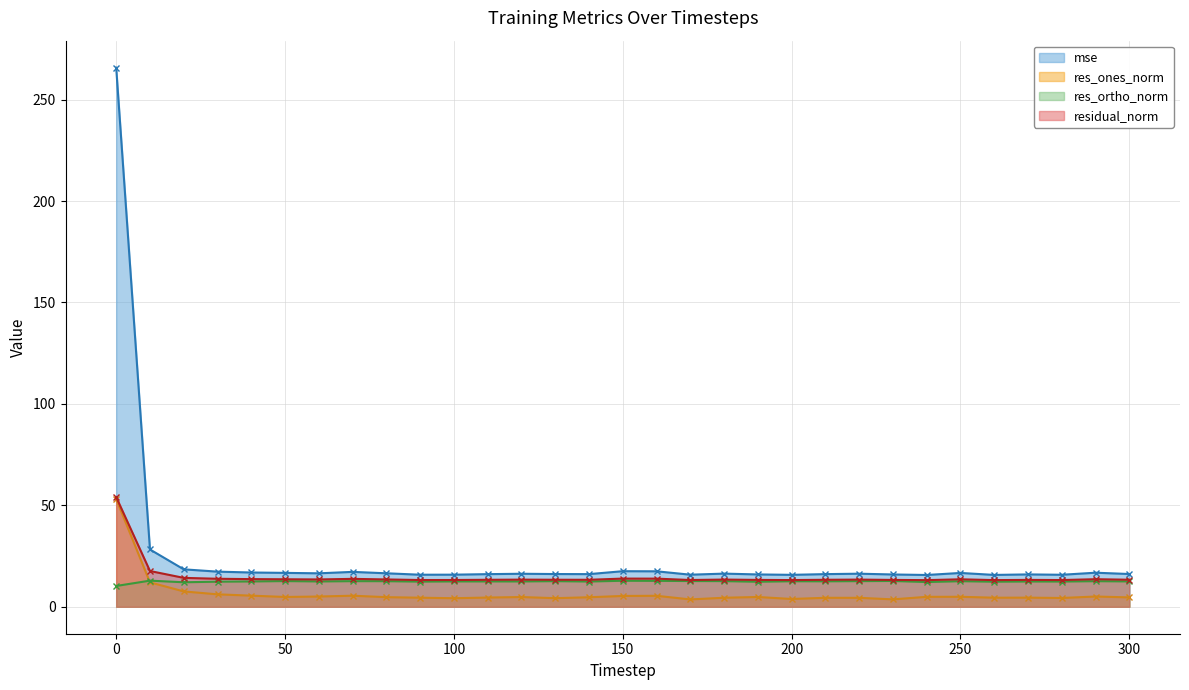

True or false: mse and res_ortho_norm cross at least once.

False